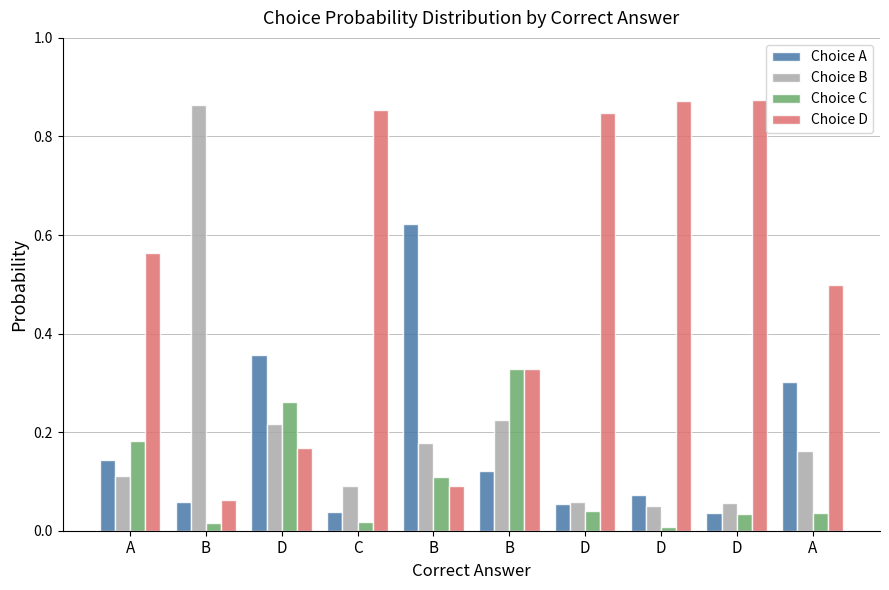

What is the label of the 4th bar from the left?

C